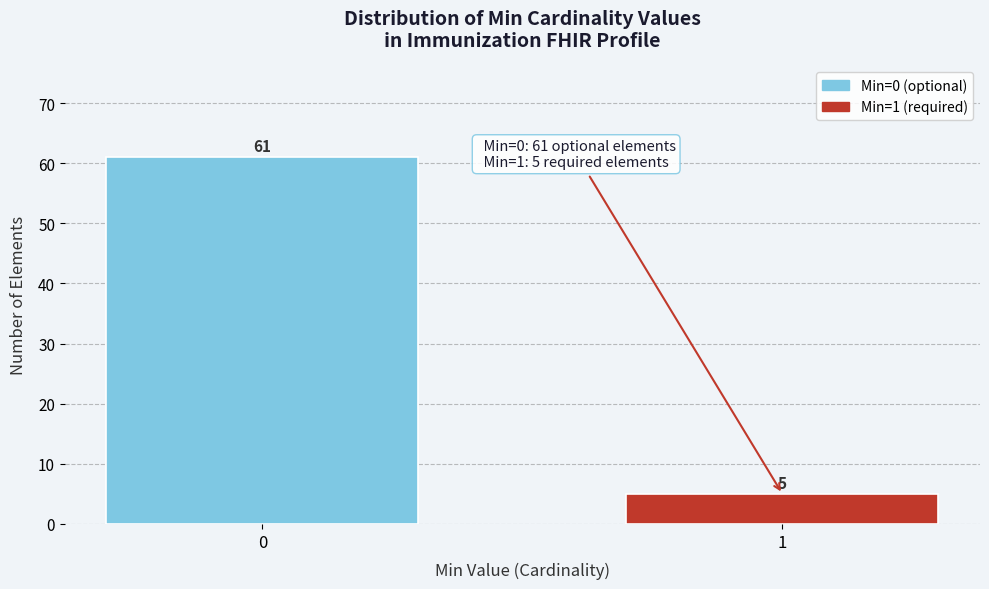

Reading left to right, transcribe all the data shown in this chart.

61	5